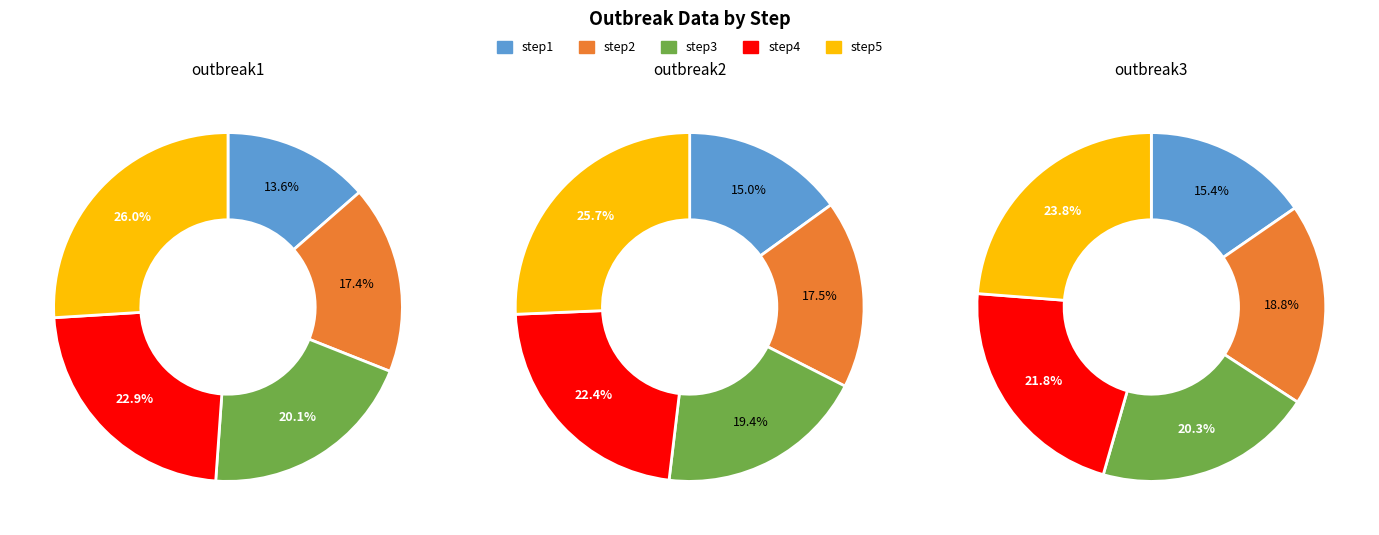

Which category has the smallest portion of the pie?

step1